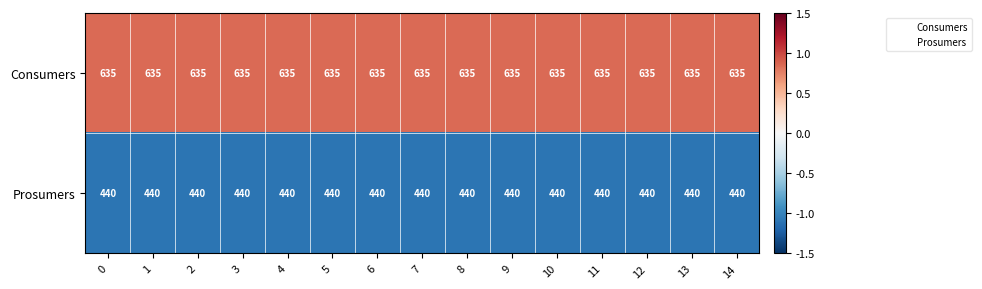

What is the total value across all series at 13?

1075